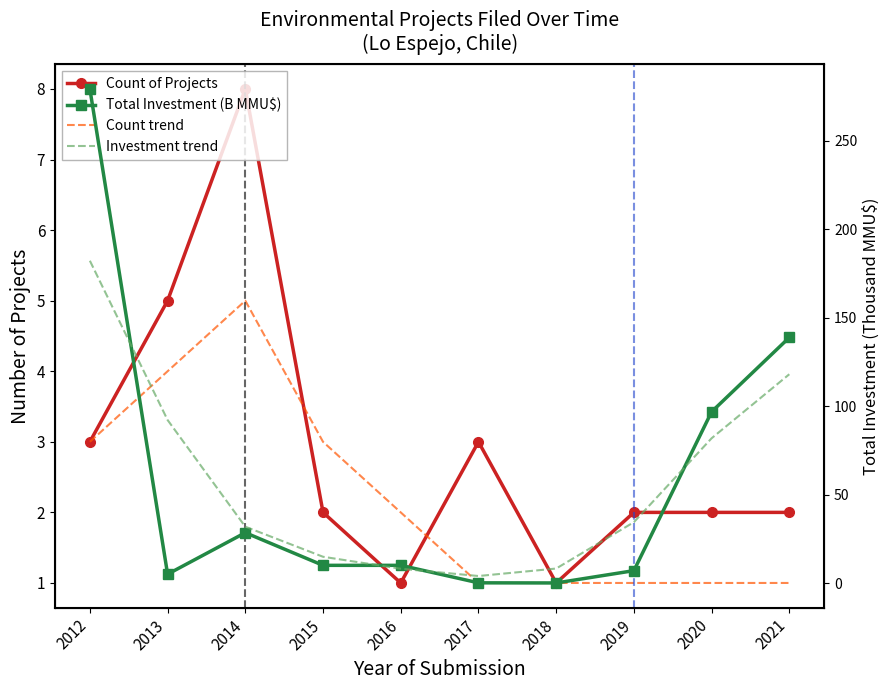

What is the difference between the Investment trend values at 2015 and 2017?

10.9